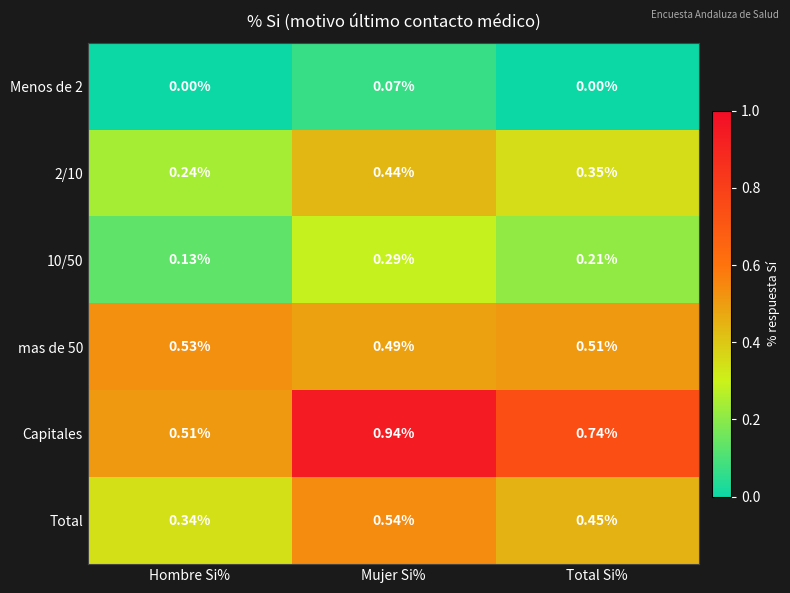

Rank the series by their maximum value, from lowest to highest.

Menos de 2, 10/50, 2/10, mas de 50, Total, Capitales